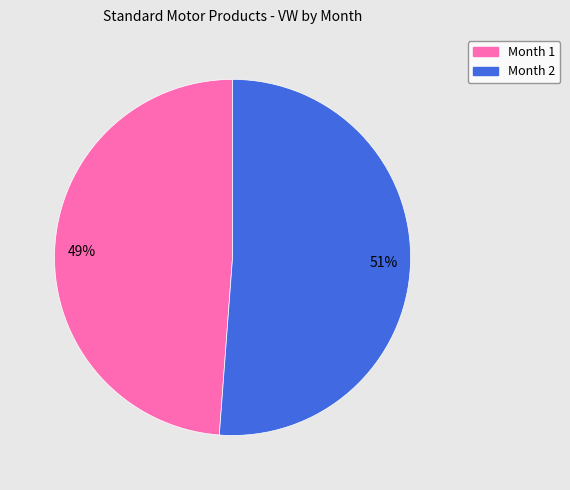

Rank the categories by value from highest to lowest.

Month 2, Month 1